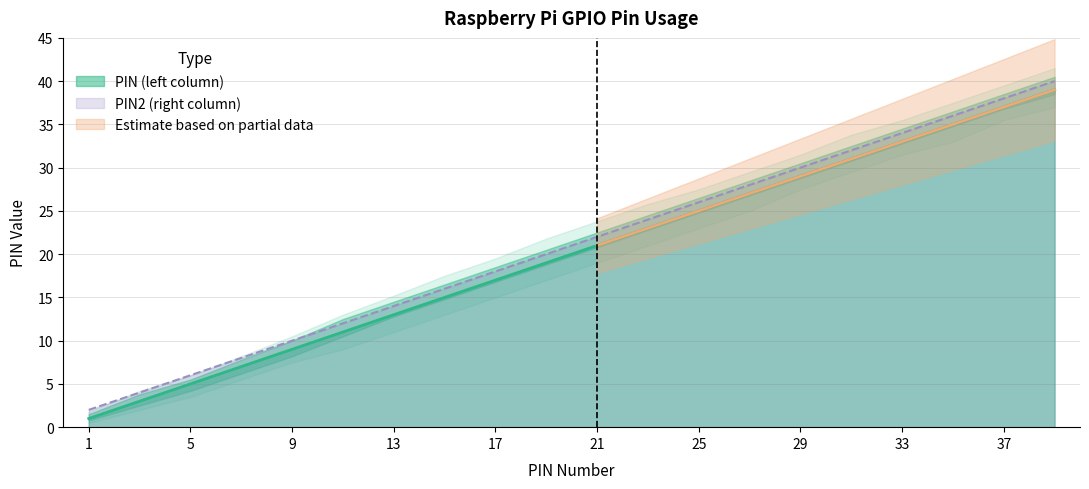

True or false: PIN2 (right column) has a value of 5 at 9.

False